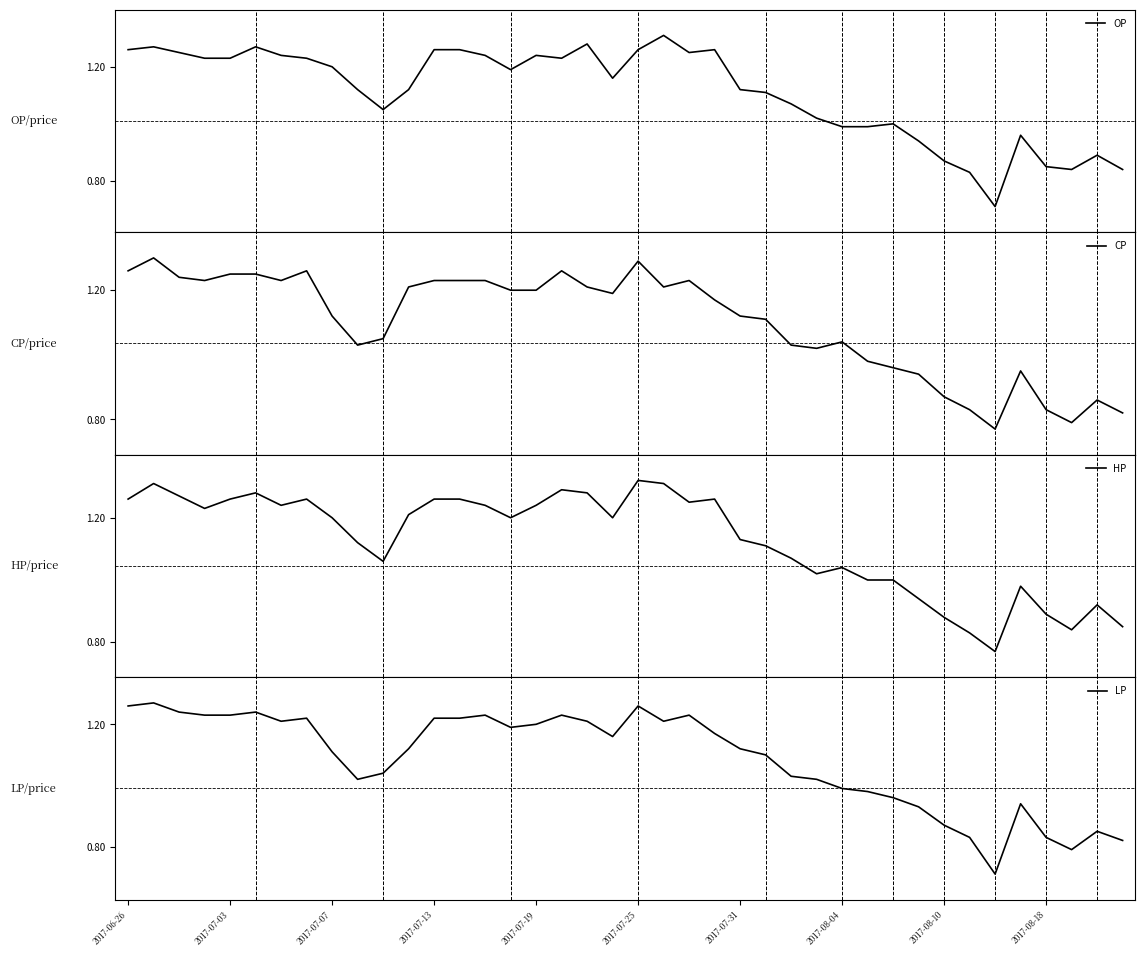

True or false: LP has a value of 0.8 at 2017-07-25.

False